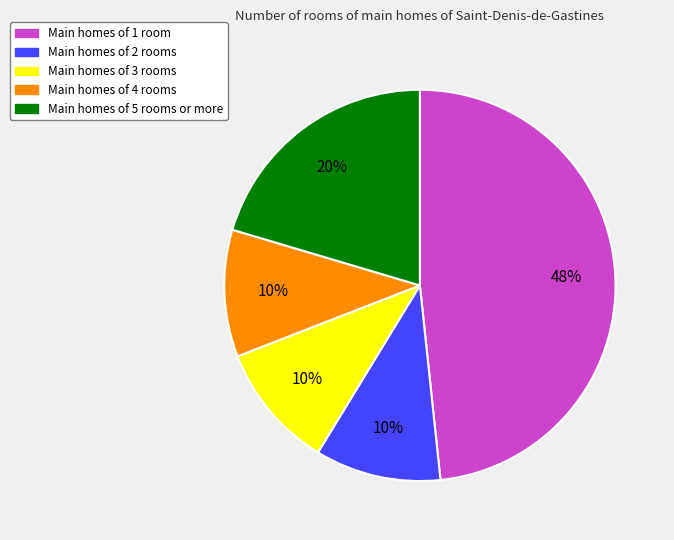

To the nearest percent, what is the combined percentage of Main homes of 1 room and Main homes of 4 rooms?

59%